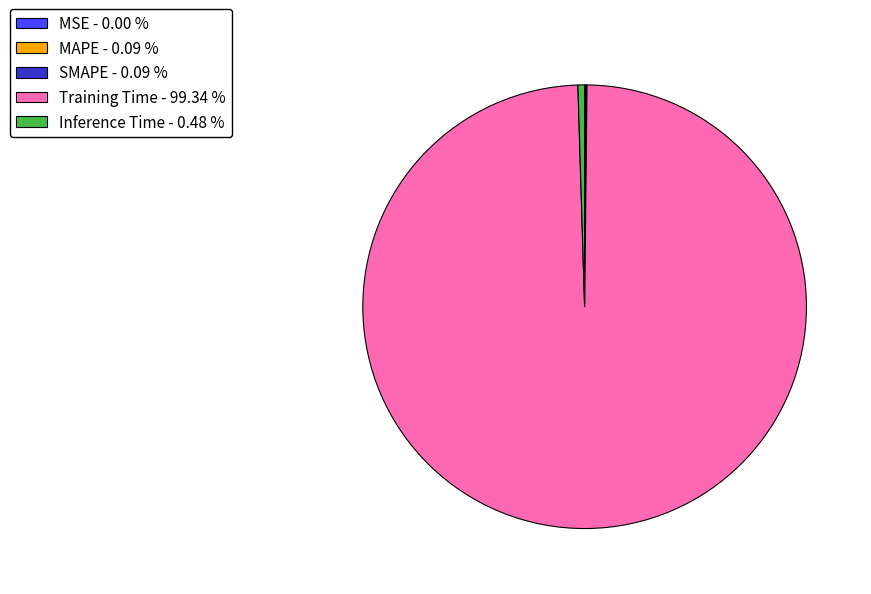

Is it true that Inference Time is 11% of the pie?

False